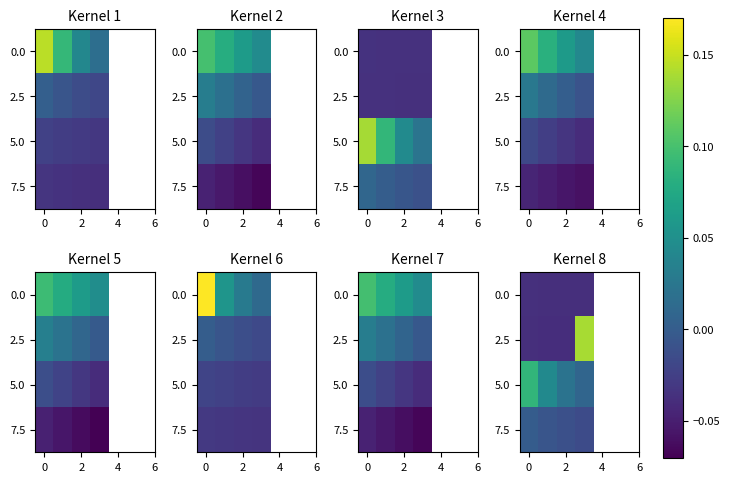

At which category does the chart reach its minimum across all series?

2